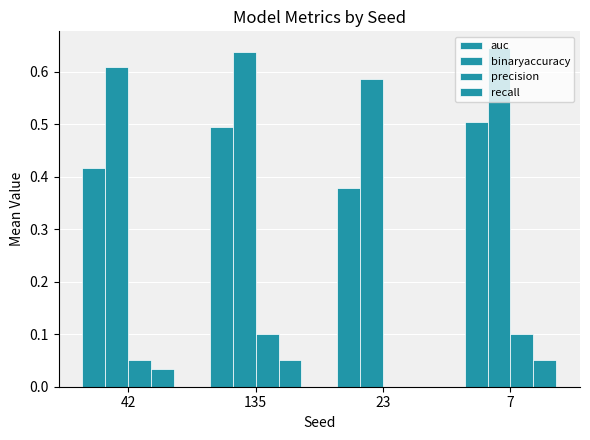

Between 135 and 23, which is larger?

135